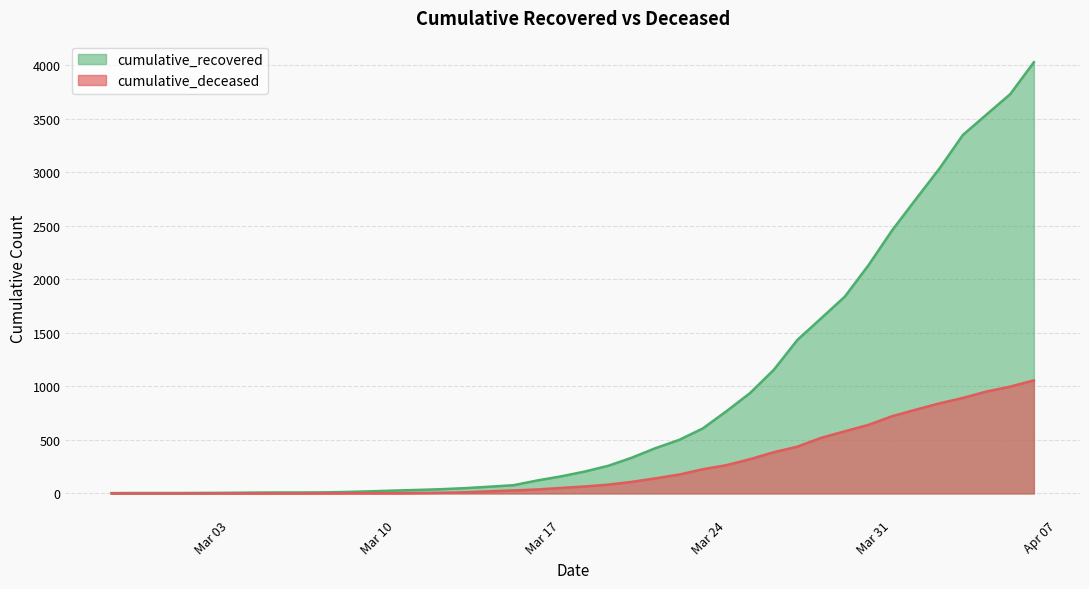

Where does the cumulative_recovered series first go above 204?

2020-03-19